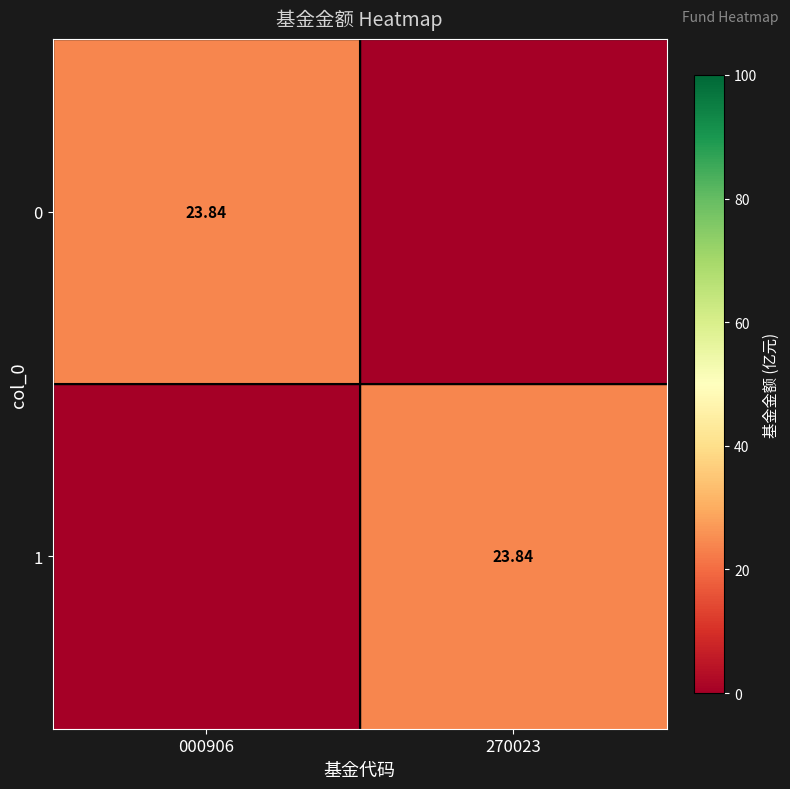

What is the total value across all series at 270023?

23.8